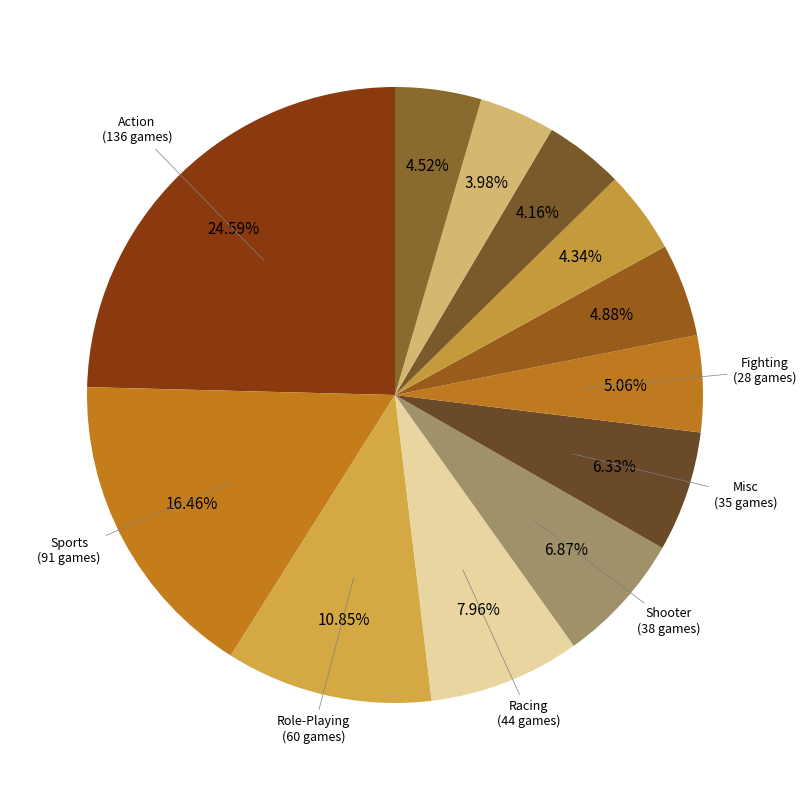

Count the number of slices in the pie.

12